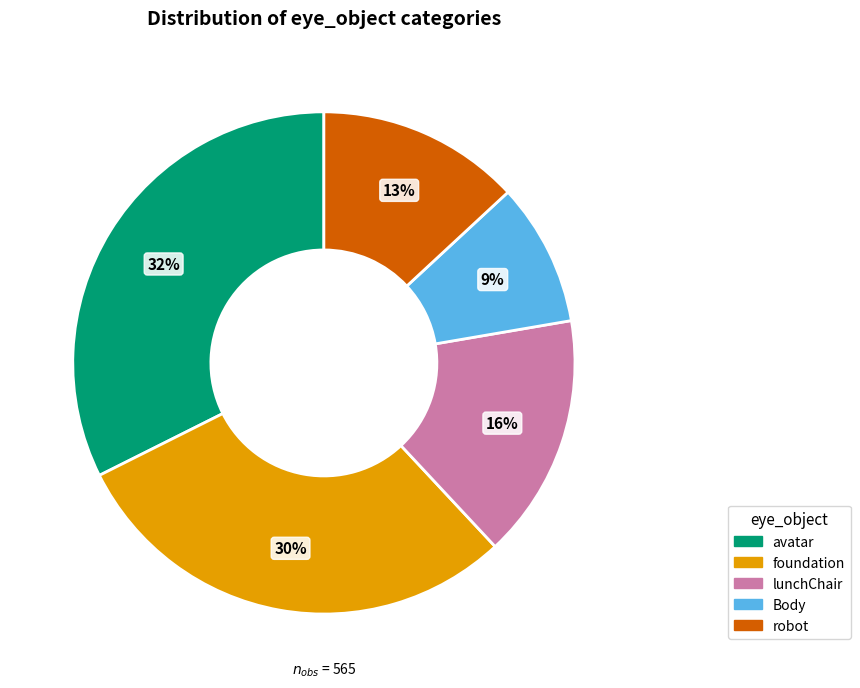

Rank the categories by value from lowest to highest.

Body, robot, lunchChair, foundation, avatar